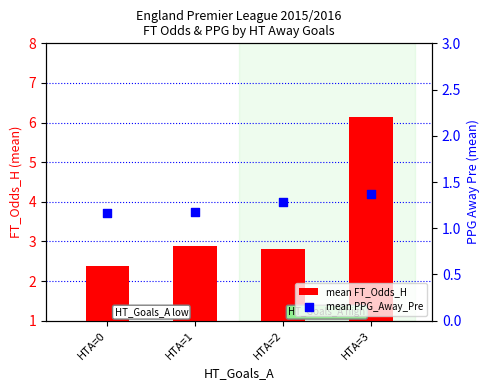

Which series contains the lowest Y value?

mean PPG_Away_Pre